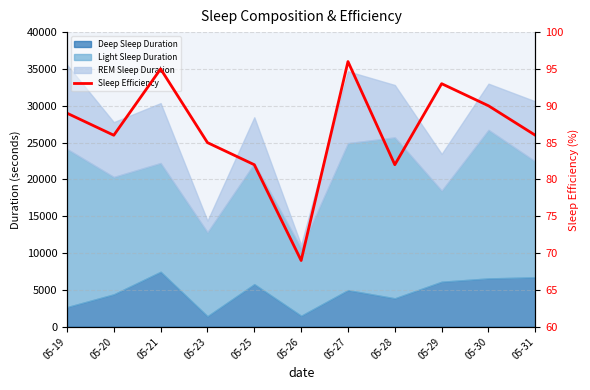

List the labels in order of value, smallest first.

05-26, 05-25, 05-28, 05-23, 05-20, 05-31, 05-19, 05-30, 05-29, 05-21, 05-27